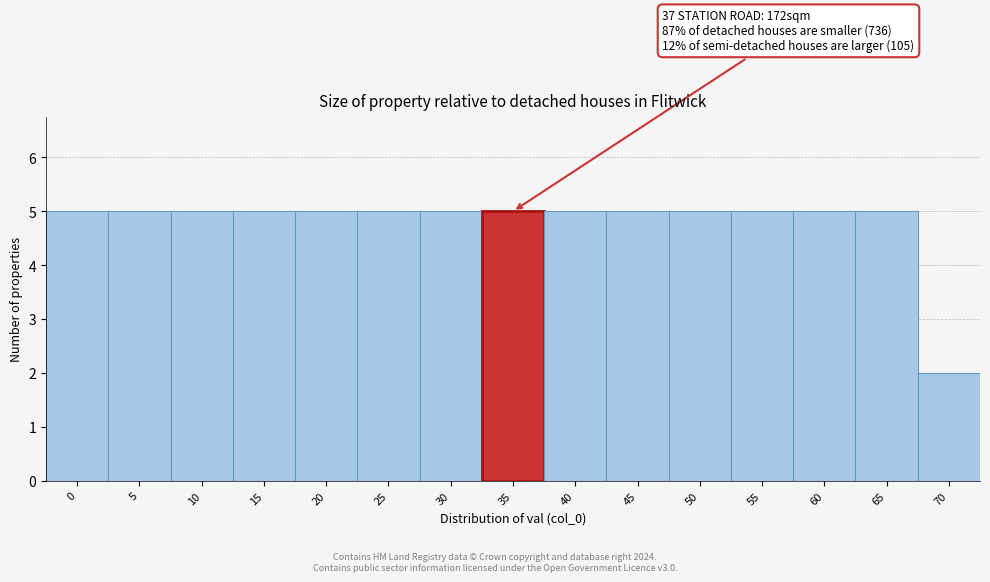

Reading right to left, what are all the values shown in this chart?

2	5	5	5	5	5	5	5	5	5	5	5	5	5	5